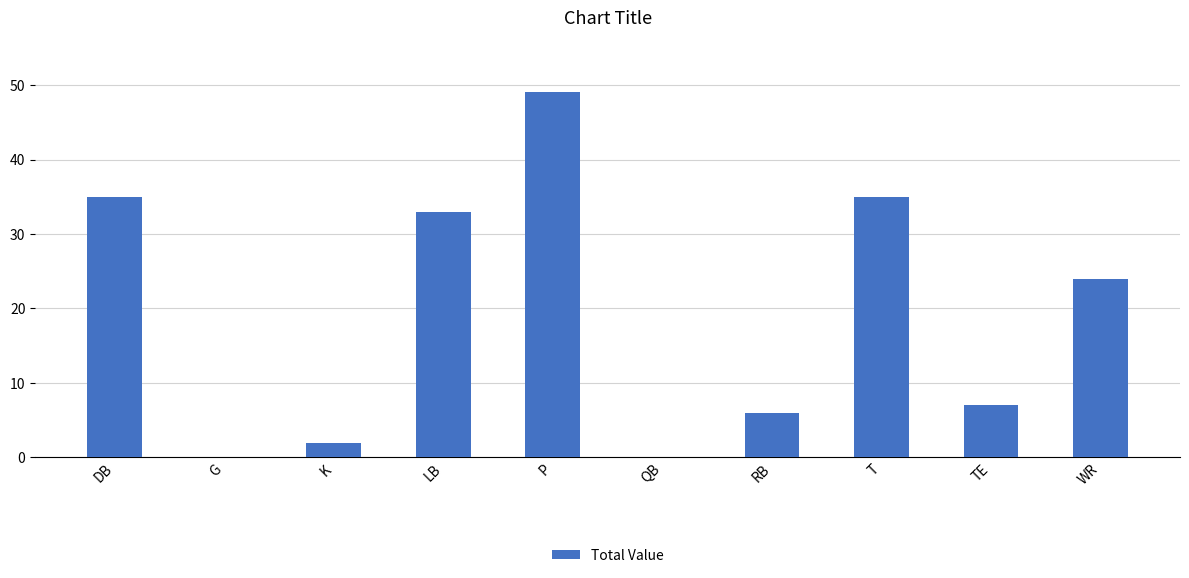

What is the sum of the values at T and P?

84